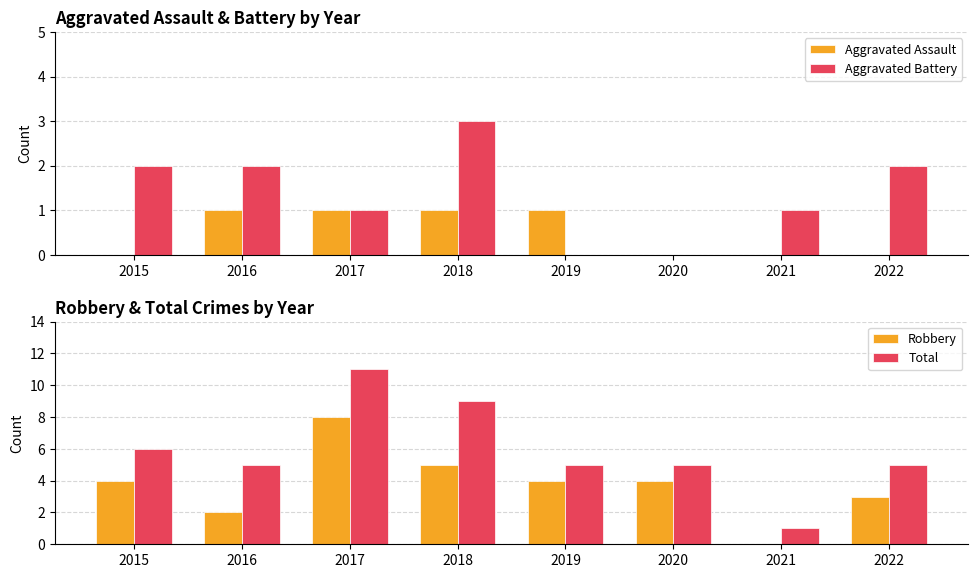

What are all the series names shown in the legend?

Aggravated Assault, Aggravated Battery, Robbery, Total